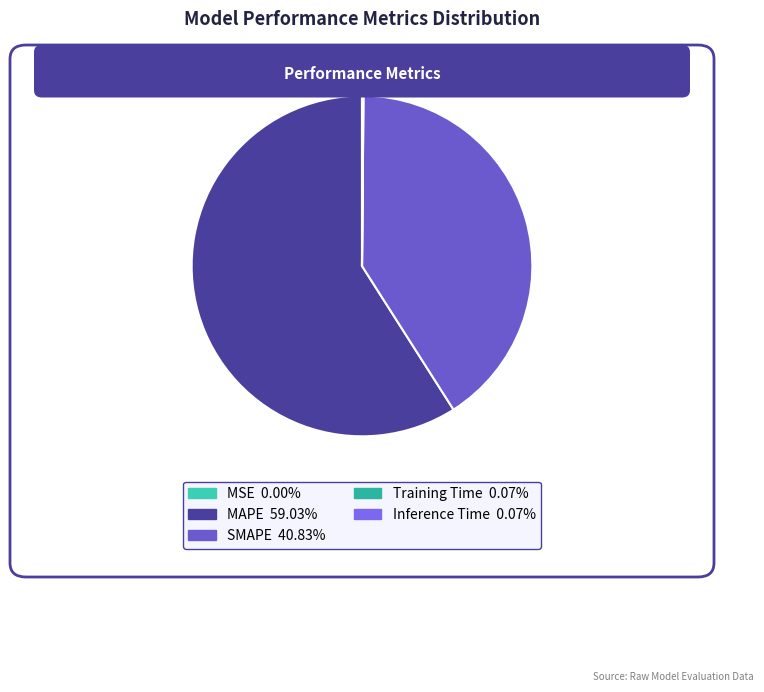

True or false: Training Time accounts for 0% of the total.

True